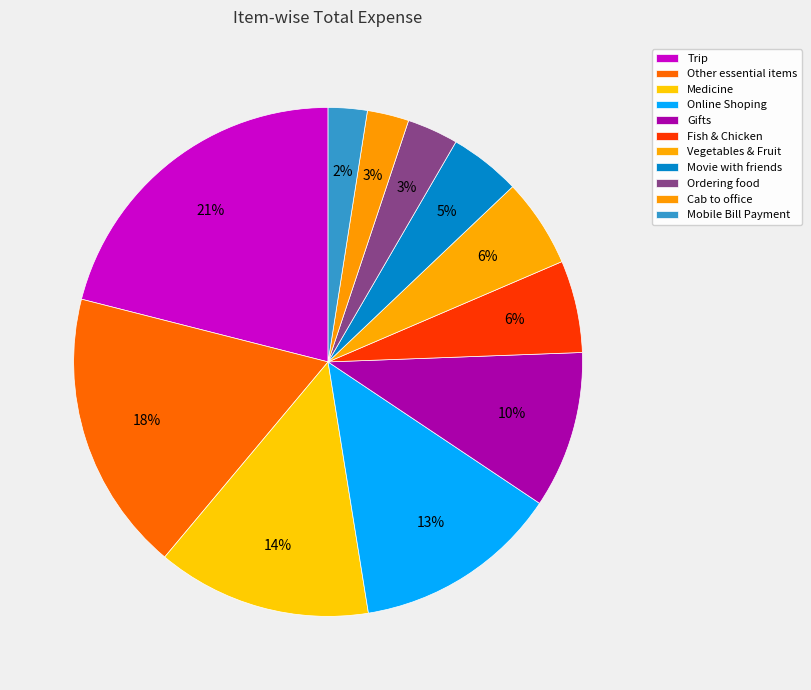

Combined, what portion of the pie is Medicine and Movie with friends?

18.2%